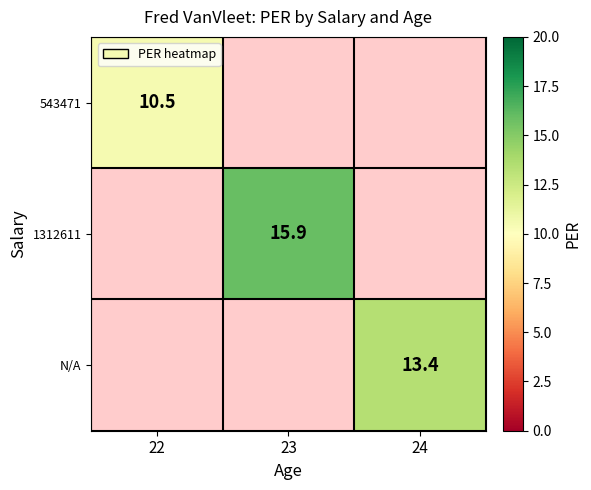

The value of 543471 at 22 is 17.3. True or false?

False